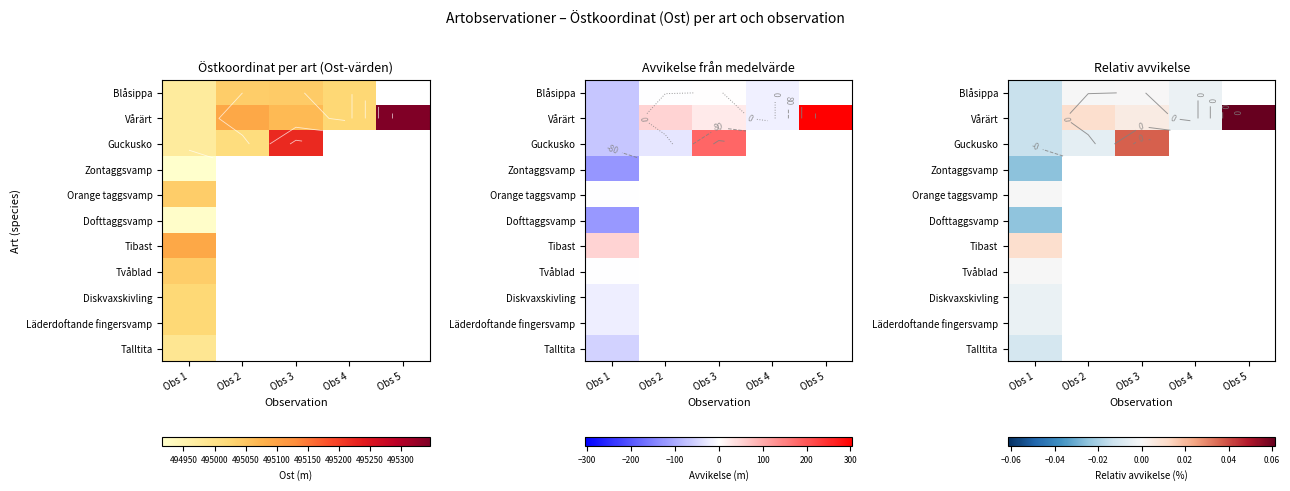

Is it true that Orange taggsvamp equals -0.0 at Obs 1?

True